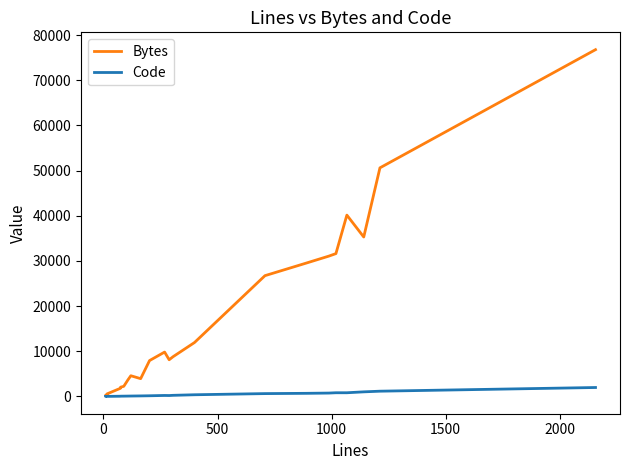

True or false: Code has more than 1 points higher than both neighbors.

True